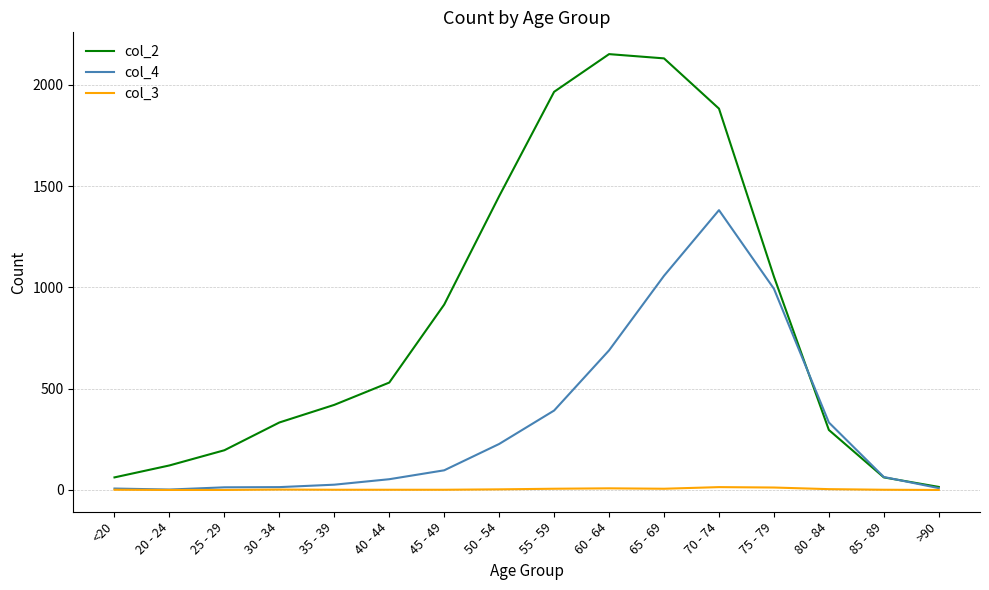

Which series has the largest total across all categories?

col_2